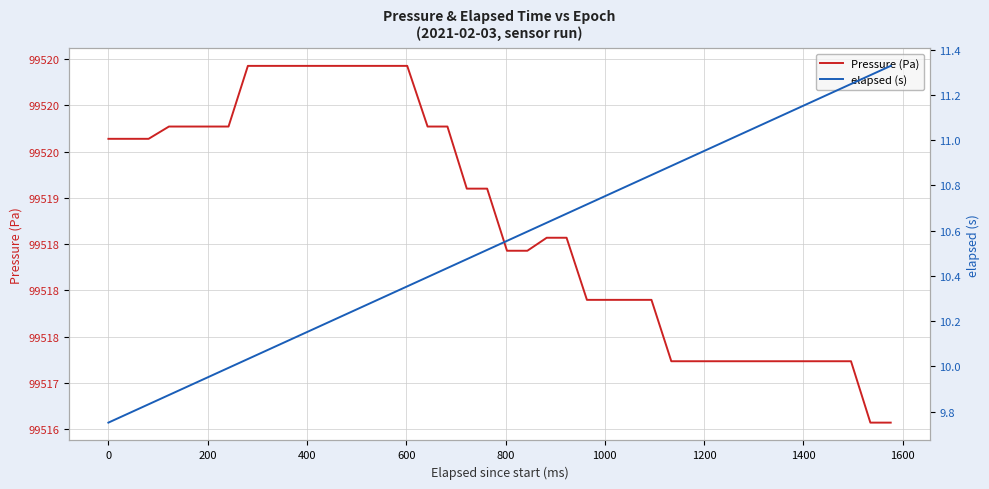

Which series has the largest total across all categories?

Pressure (Pa)